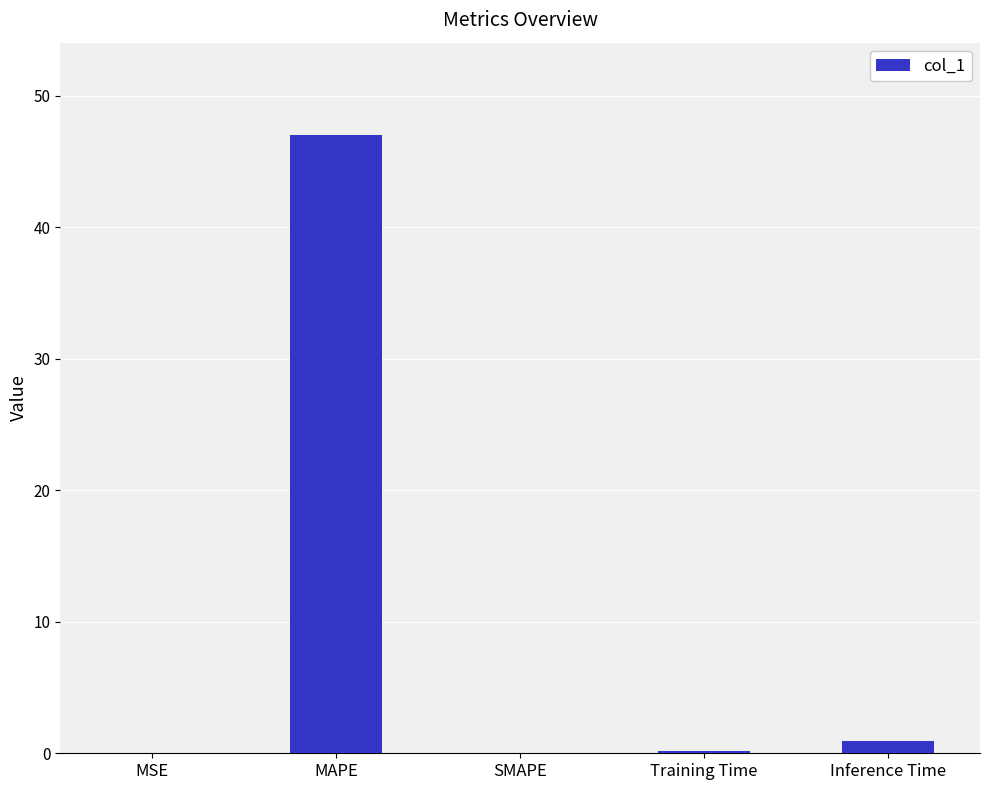

What is the sum of all values?

48.1